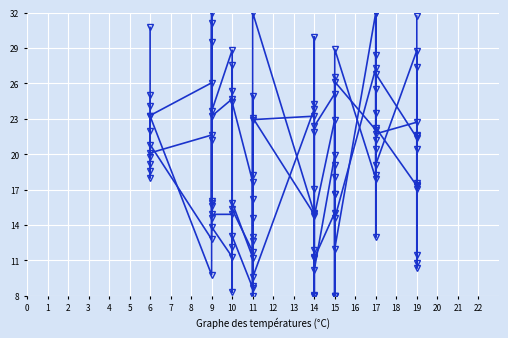

How many interior local peaks does the DPM series have?

9